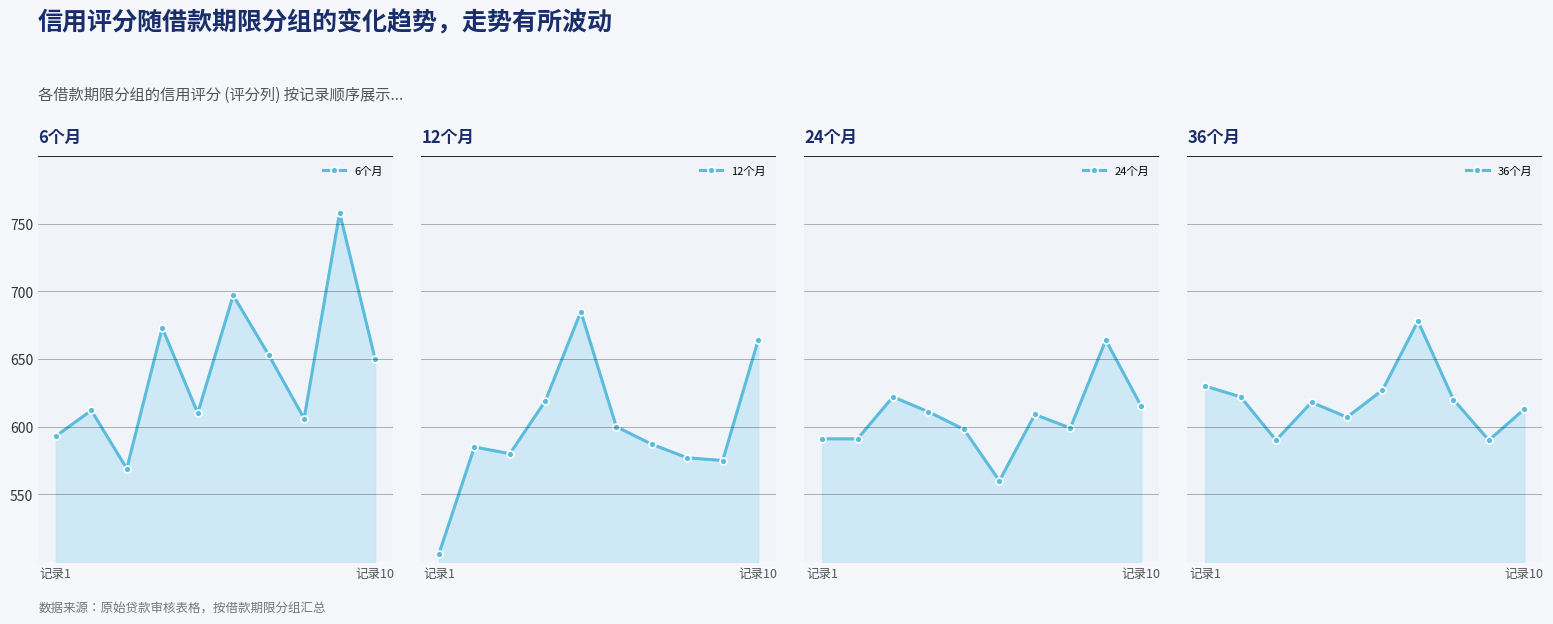

How many lines are shown in the chart?

4